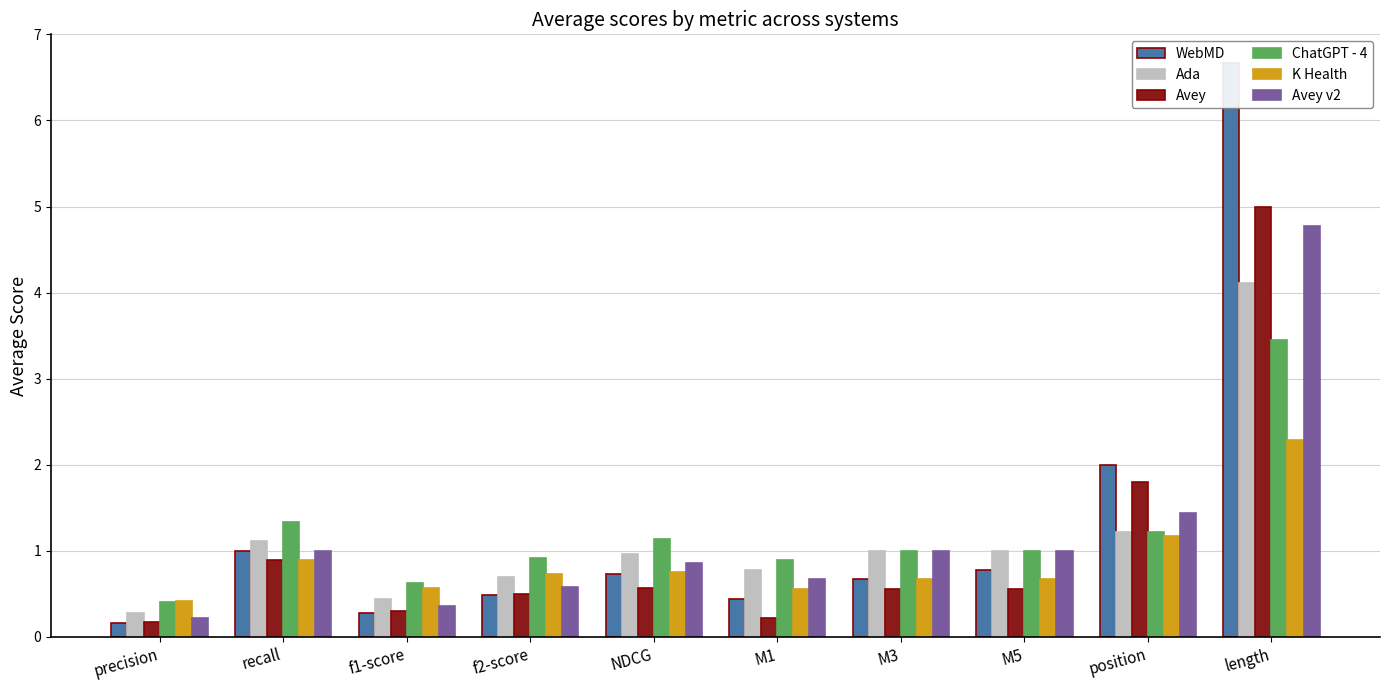

What is the value of the WebMD bar at the 9th from the left?

2.0